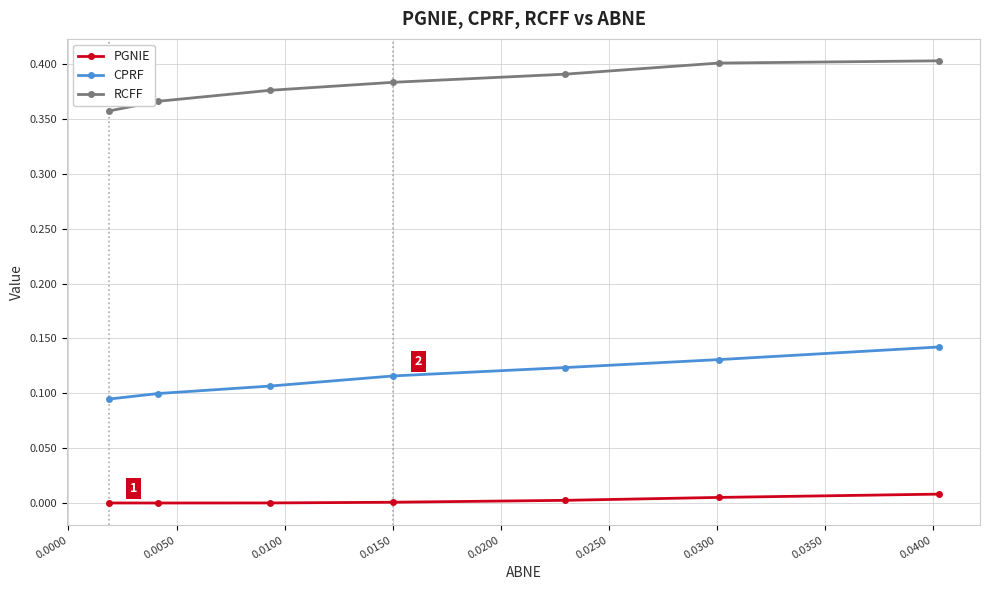

List the series in order of their overall mean, highest first.

RCFF, CPRF, PGNIE